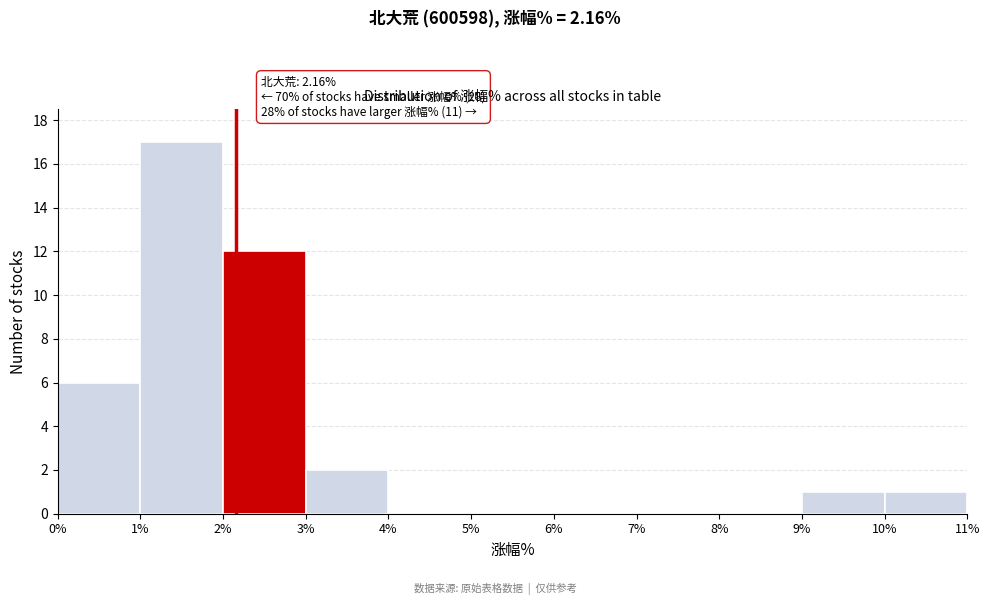

Which range on the x-axis has the tallest bar?

1% to 2%